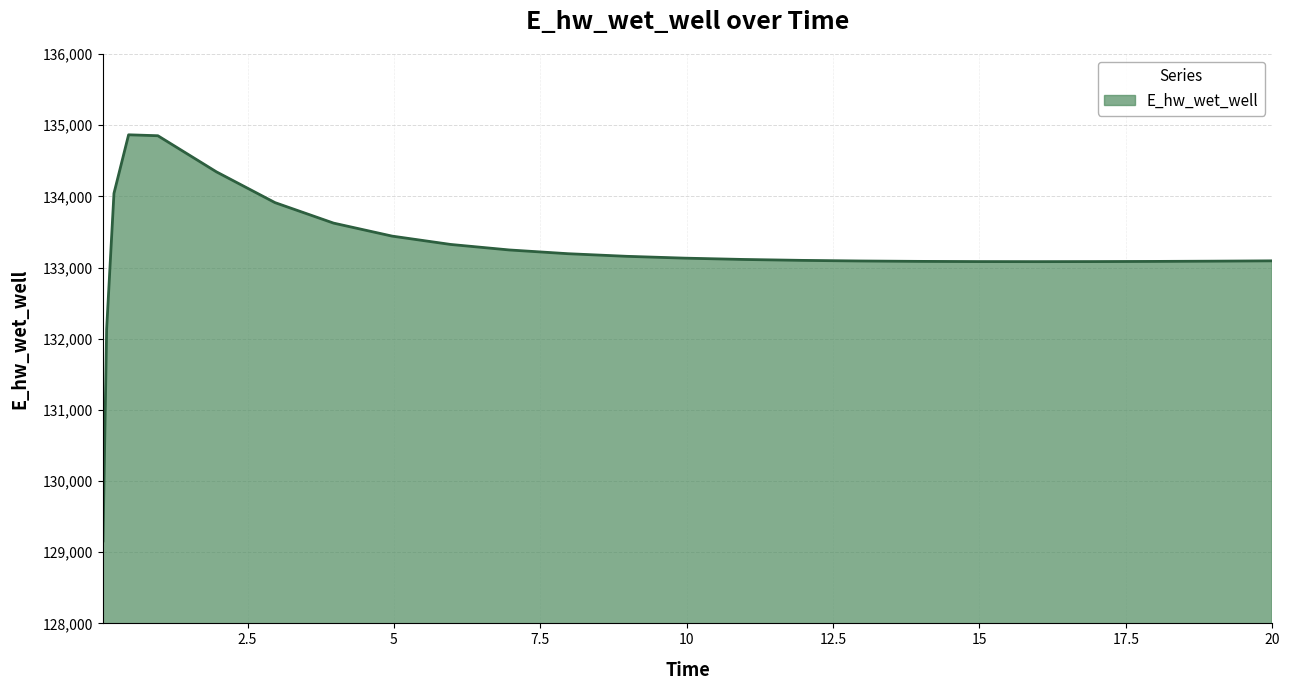

What is the greatest value displayed?

134864.8